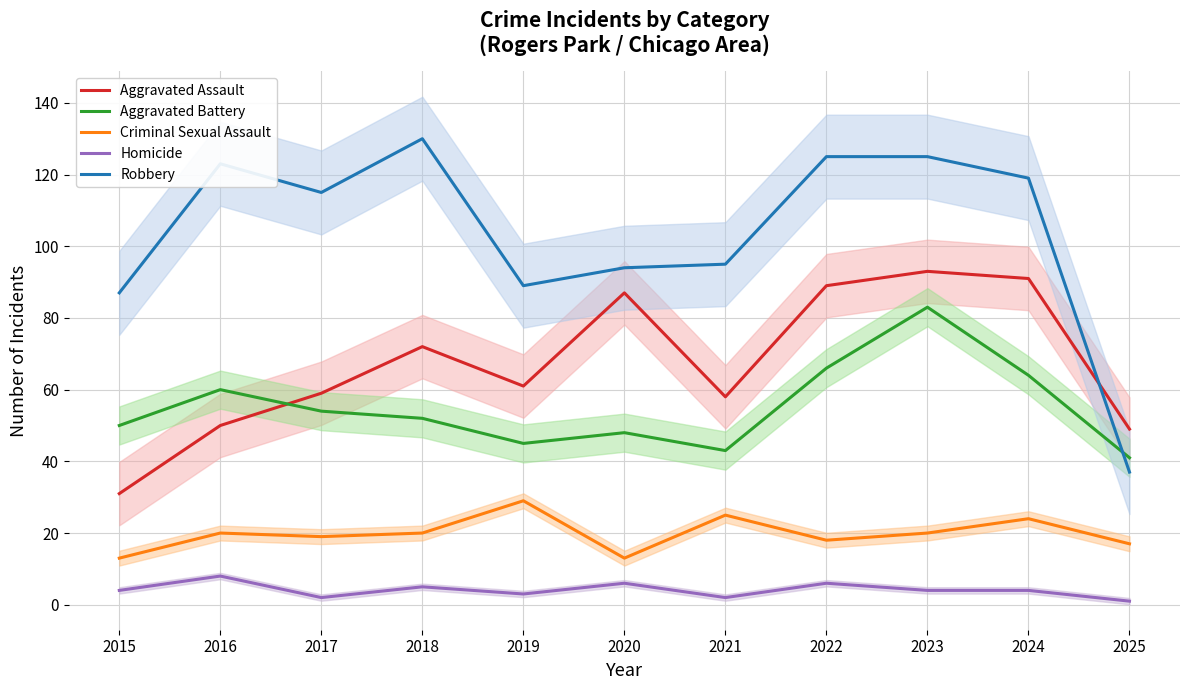

How many lines are shown in the chart?

5